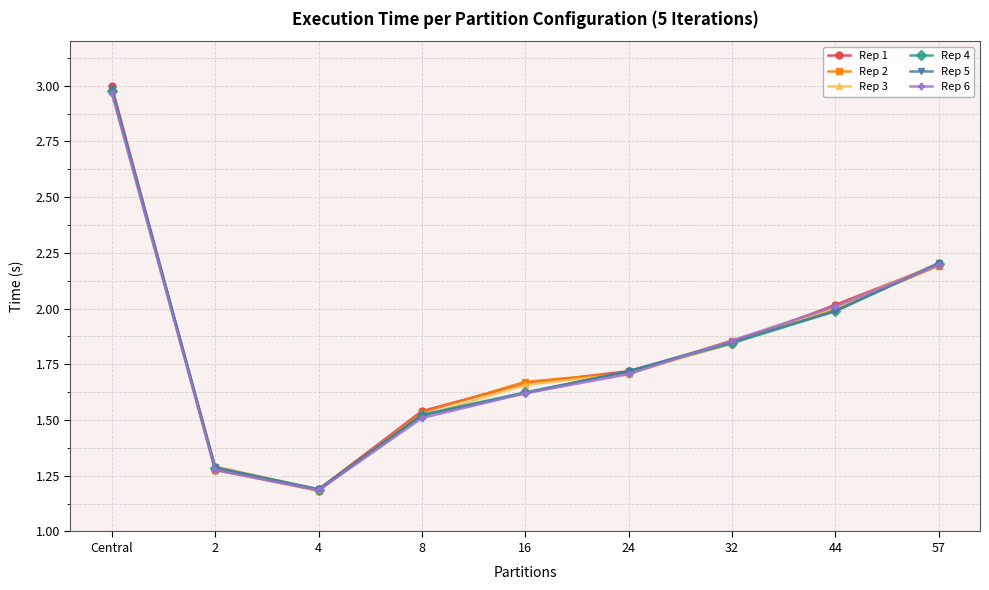

Between 8 and 57, which series saw the biggest shift?

Rep 6